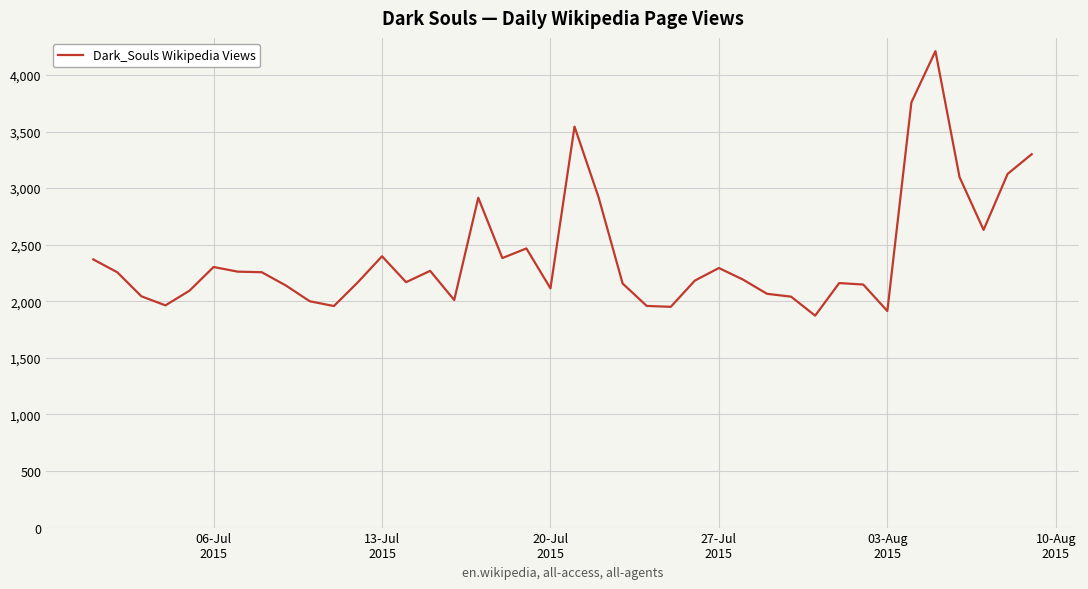

What is the difference between the maximum and minimum values?

2338